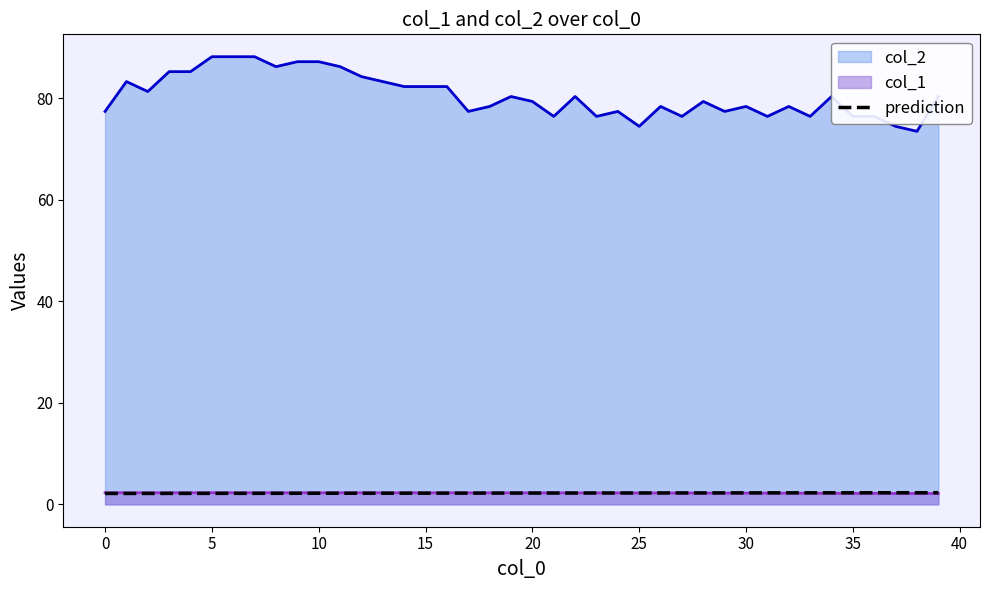

True or false: the data shows 2.3 at 30.

True